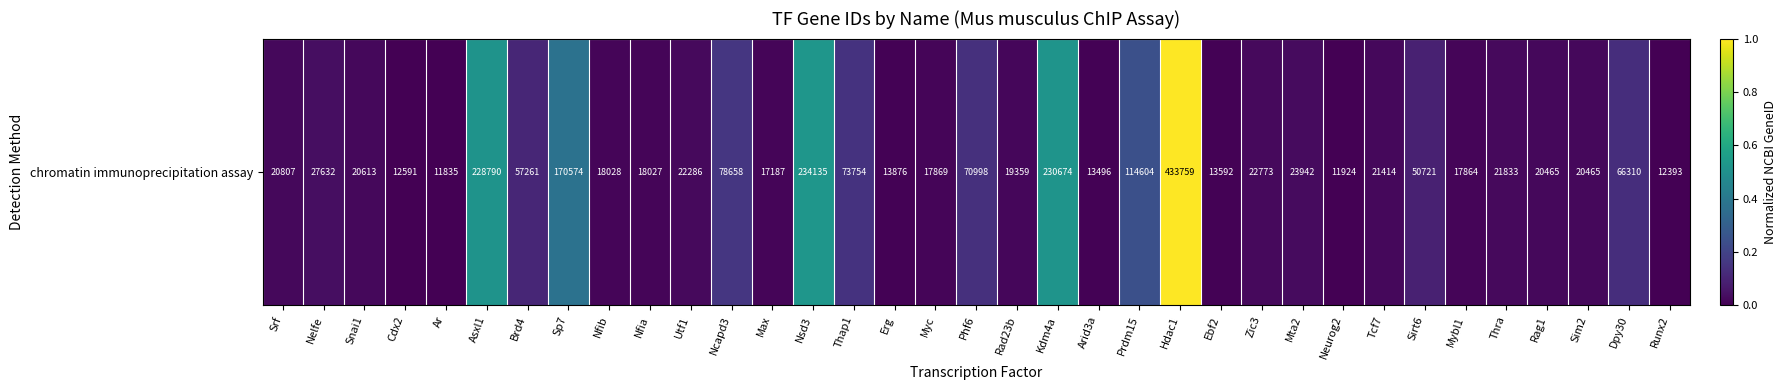

What is the difference between the values at Sirt6 and Erg?

0.1